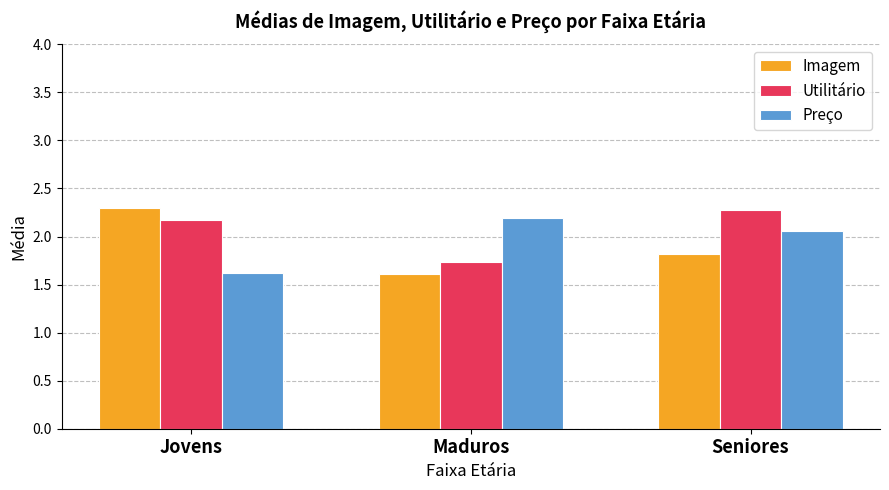

At which label does Utilitário reach its minimum?

Maduros